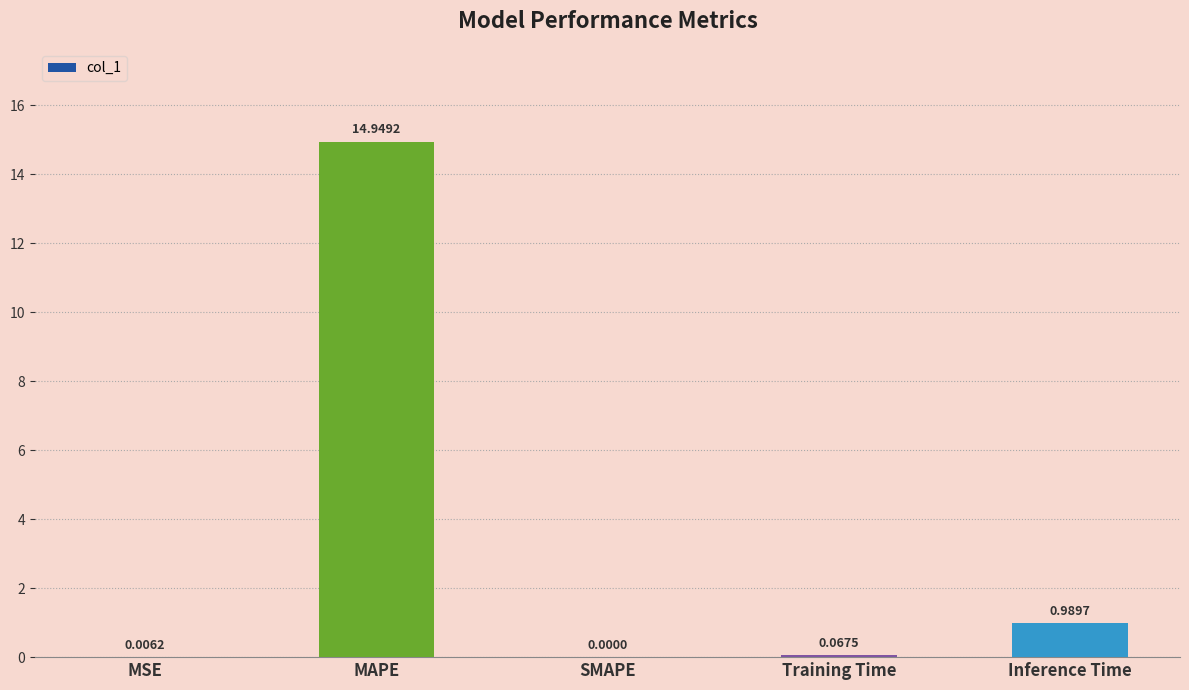

Are the bars grouped side by side (vs. stacked)?

No